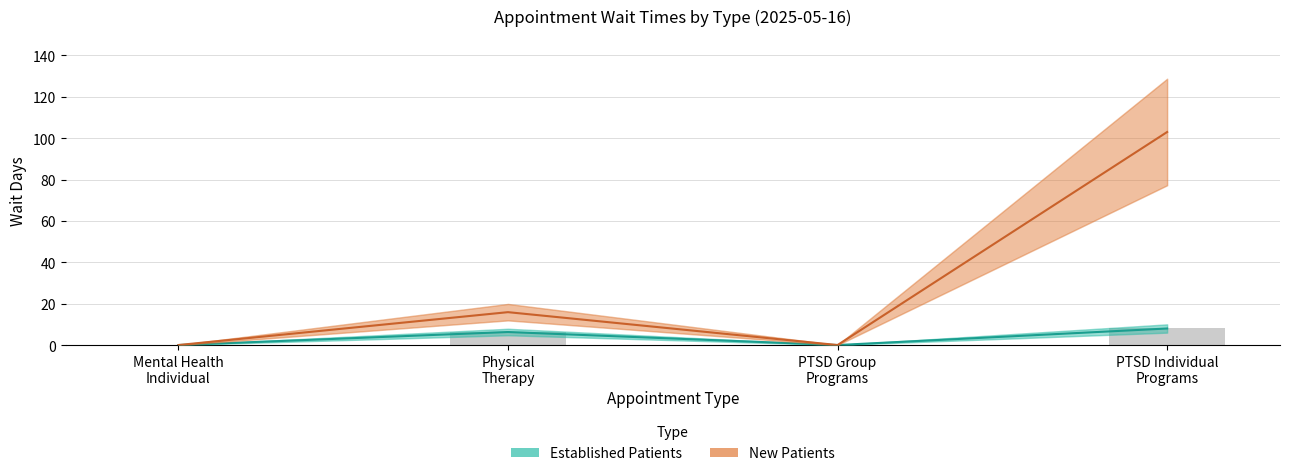

What is the difference between the second highest and minimum values in the New Patients series?

15.9